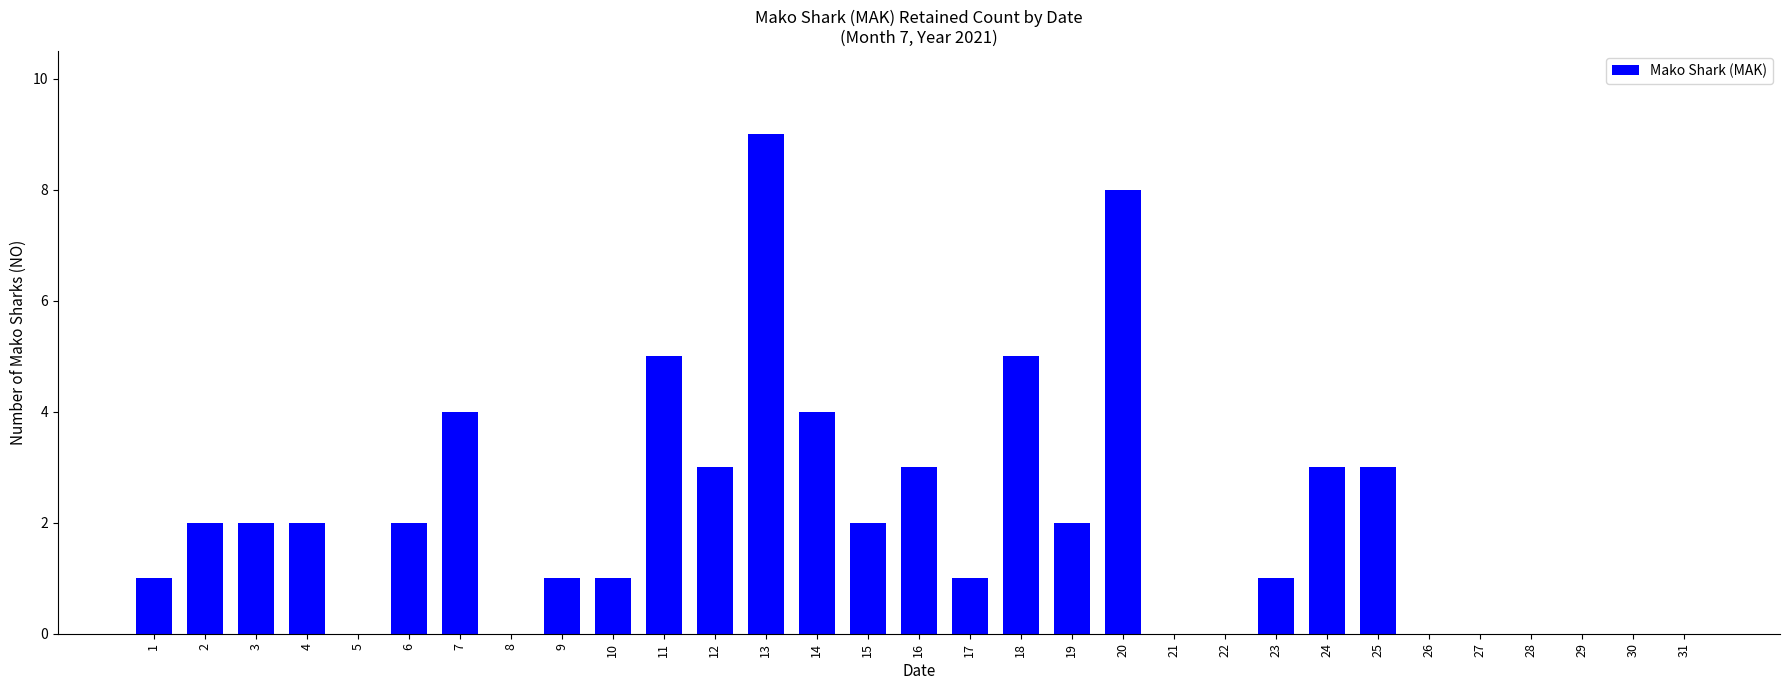

The value at 24 is 3. True or false?

True